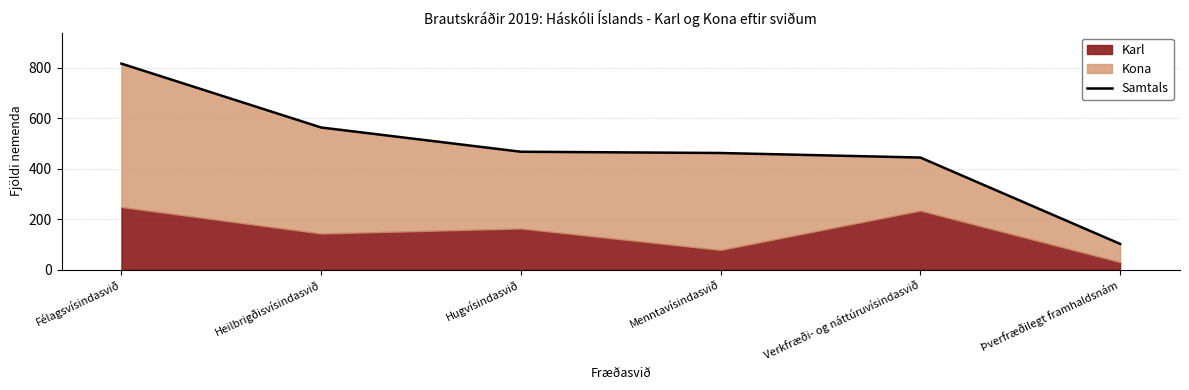

What is the difference between the maximum and minimum values?

714